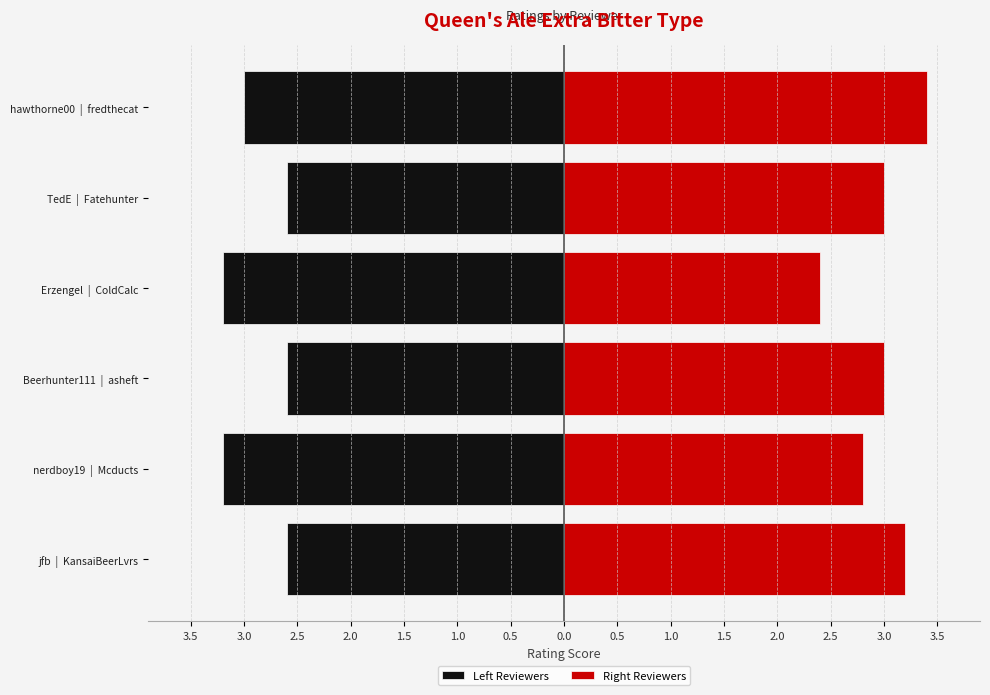

Which series has the largest range (max minus min)?

Right Reviewers